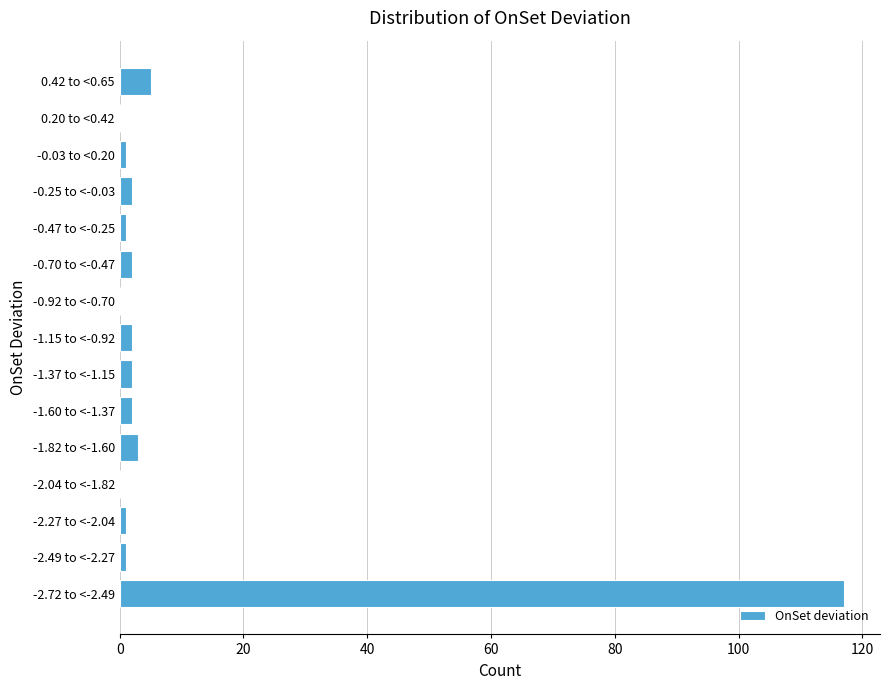

Reading bottom to top, list all the values displayed in this chart.

-2.72 to <-2.49=117	-2.49 to <-2.27=1	-2.27 to <-2.04=1	-2.04 to <-1.82=0	-1.82 to <-1.60=3	-1.60 to <-1.37=2	-1.37 to <-1.15=2	-1.15 to <-0.92=2	-0.92 to <-0.70=0	-0.70 to <-0.47=2	-0.47 to <-0.25=1	-0.25 to <-0.03=2	-0.03 to <0.20=1	0.20 to <0.42=0	0.42 to <0.65=5